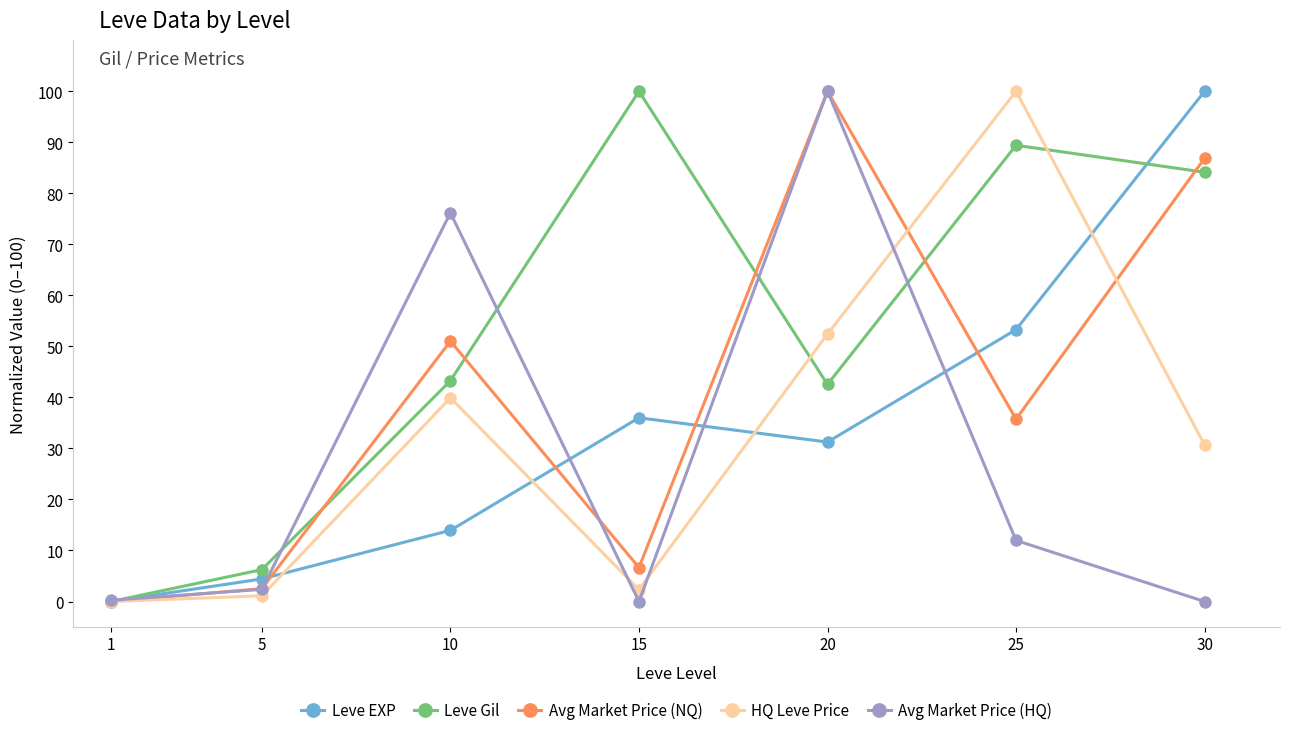

Between 15 and 20, which series saw the biggest shift?

Avg Market Price (HQ)